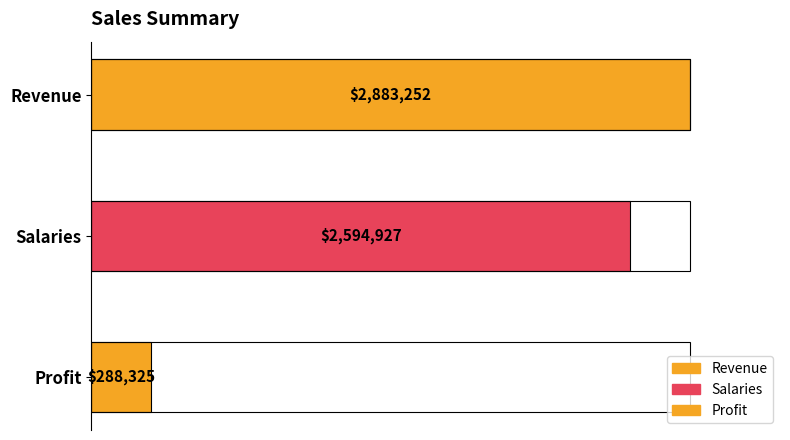

What is the label of the 3rd bar from the left?

Profit